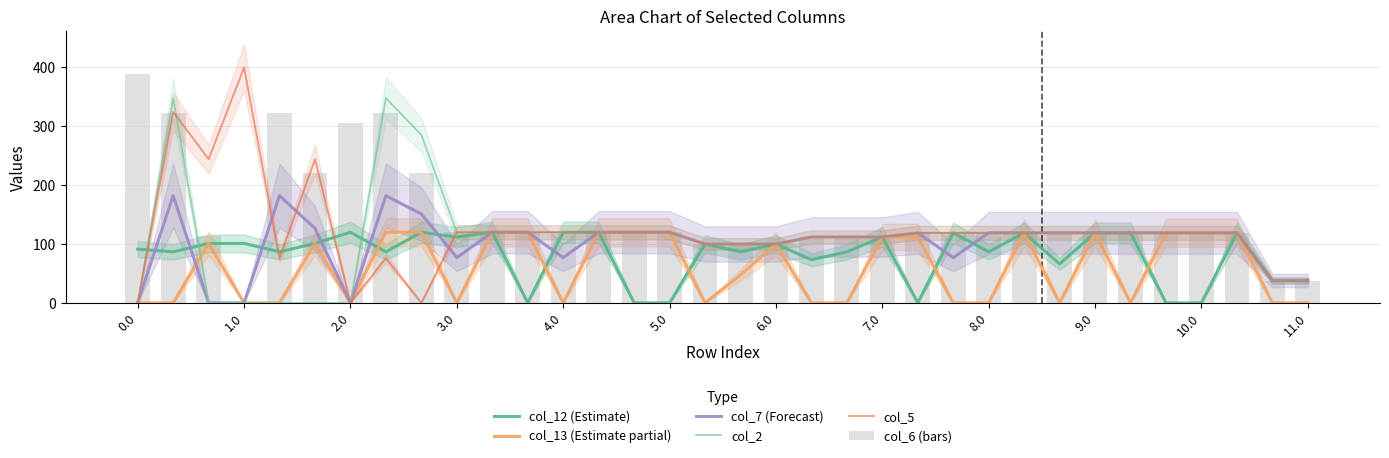

The col_12 (Estimate) series shows -77.4 at 22. True or false?

False